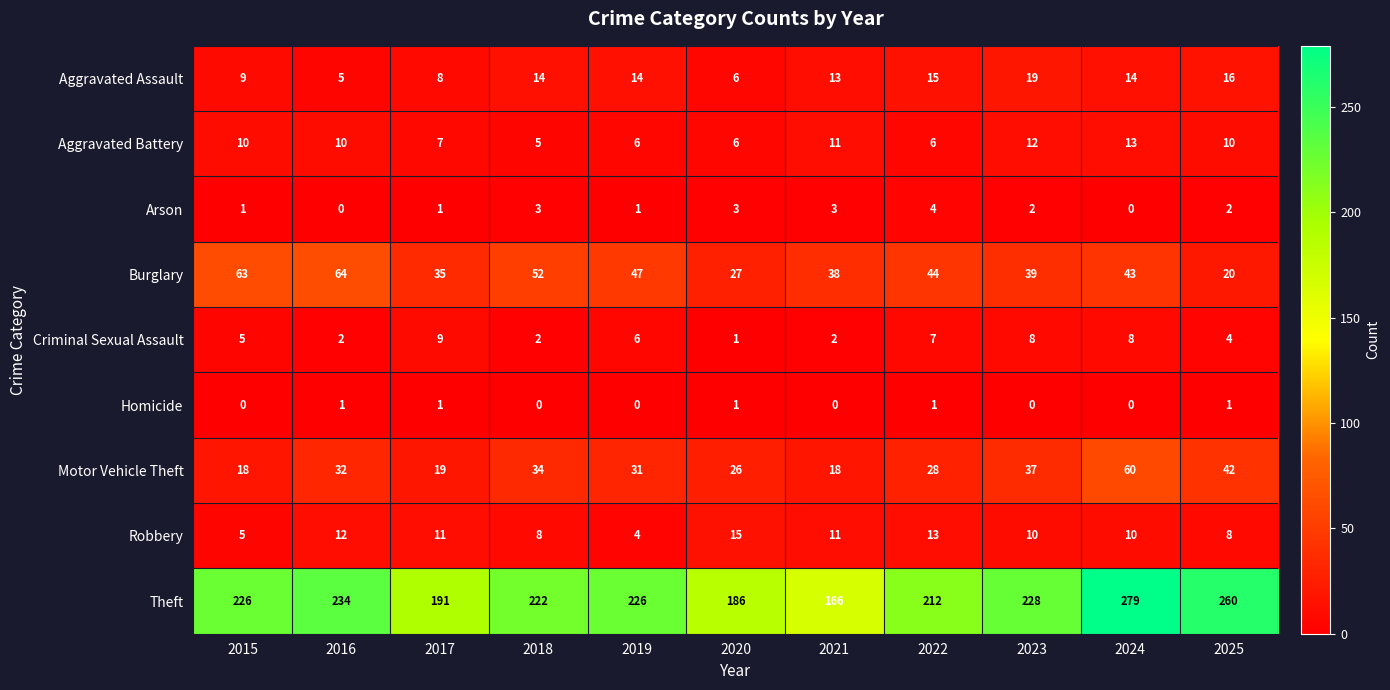

Which category has the highest value in the Arson series?

2022